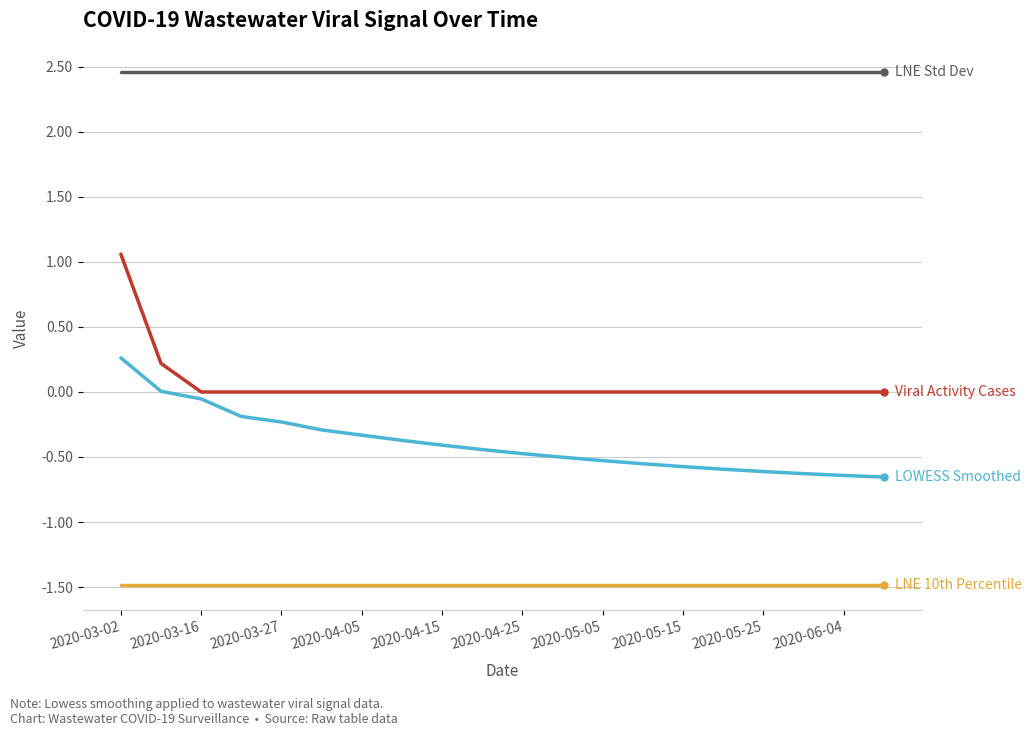

Does the chart display data point markers on the line(s)?

Yes